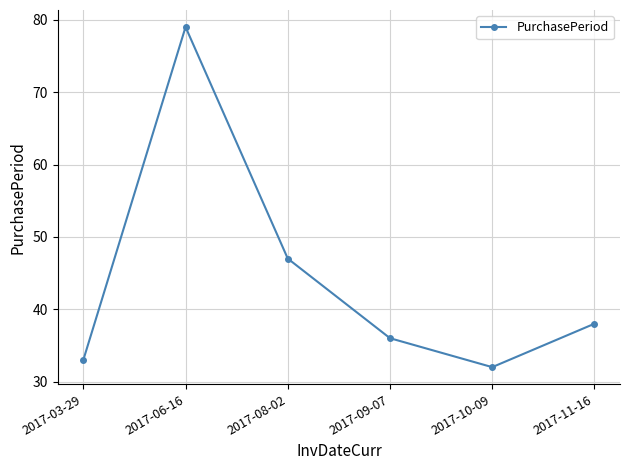

What is the label of the 4th point from the right?

2017-08-02